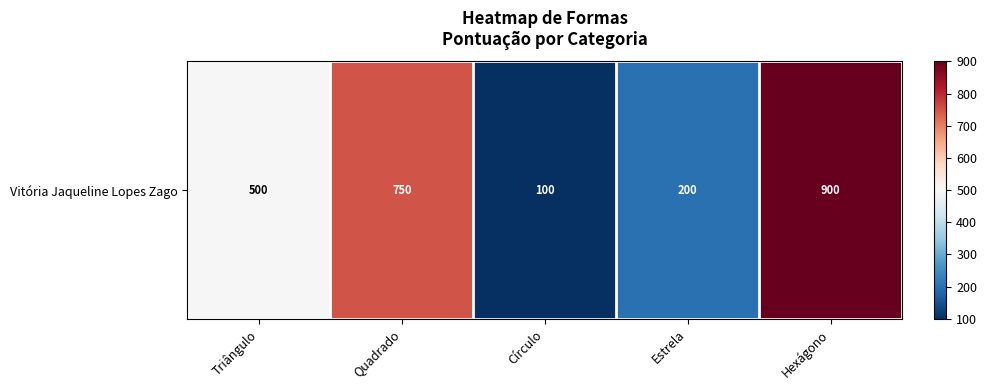

Between Triângulo and Quadrado, which is larger?

Quadrado